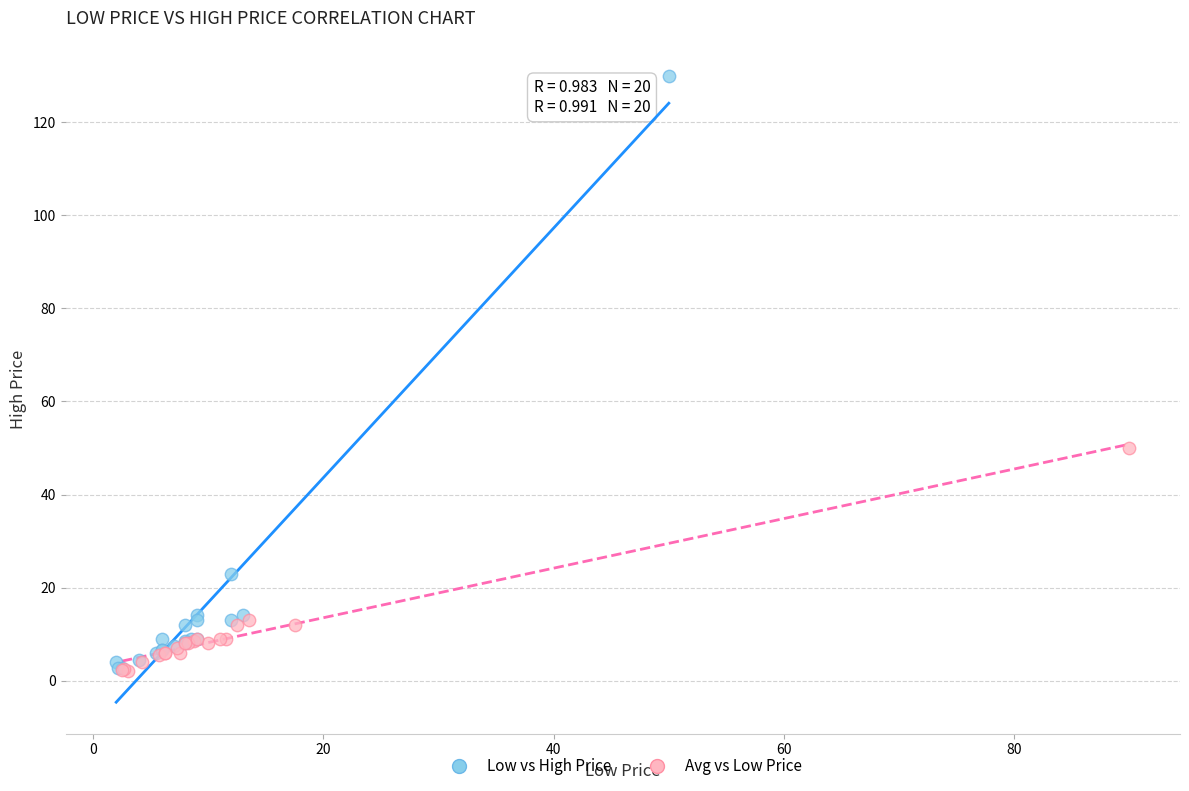

Which series contains the highest Y value?

Low vs High Price